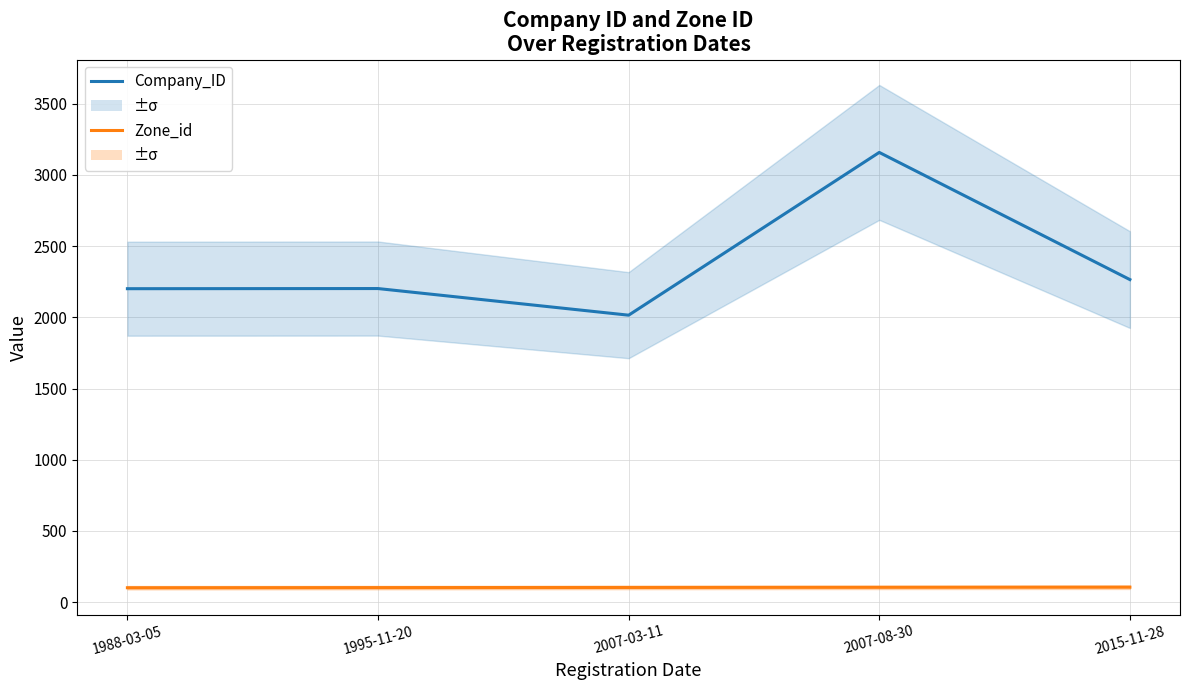

Reading left to right, extract all data points from this chart.

Company_ID: 2201	2202	2015	3158	2265
Zone_id: 101	102	103	104	105